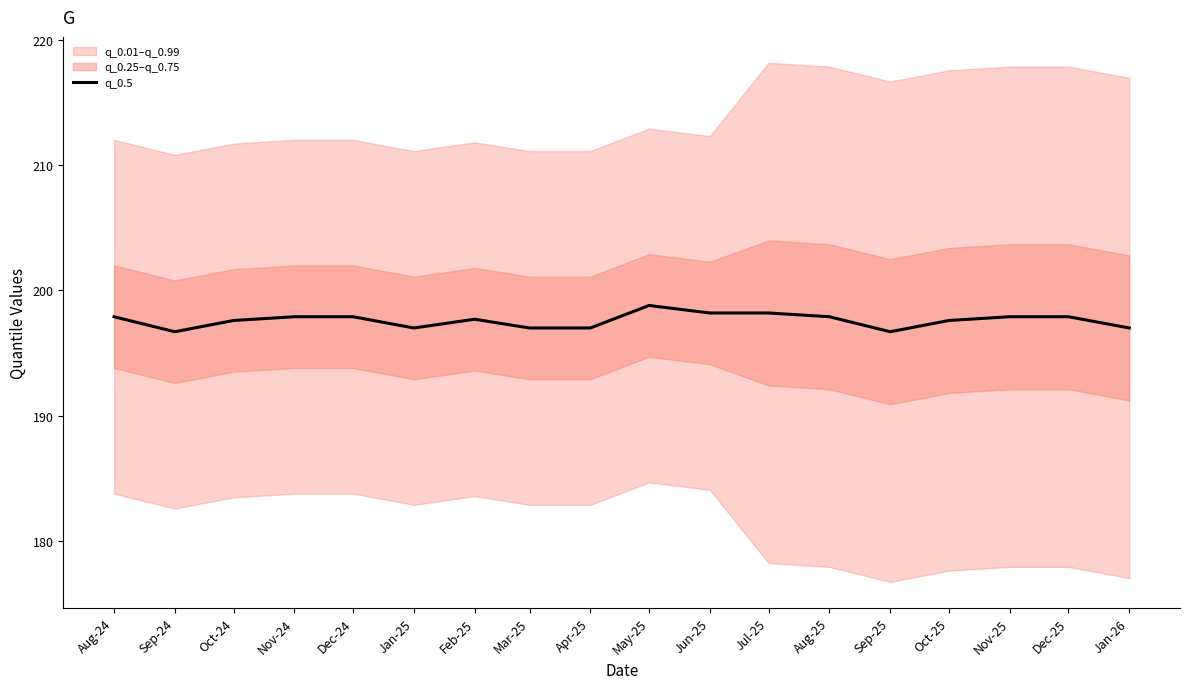

How many data points does each series have?

18